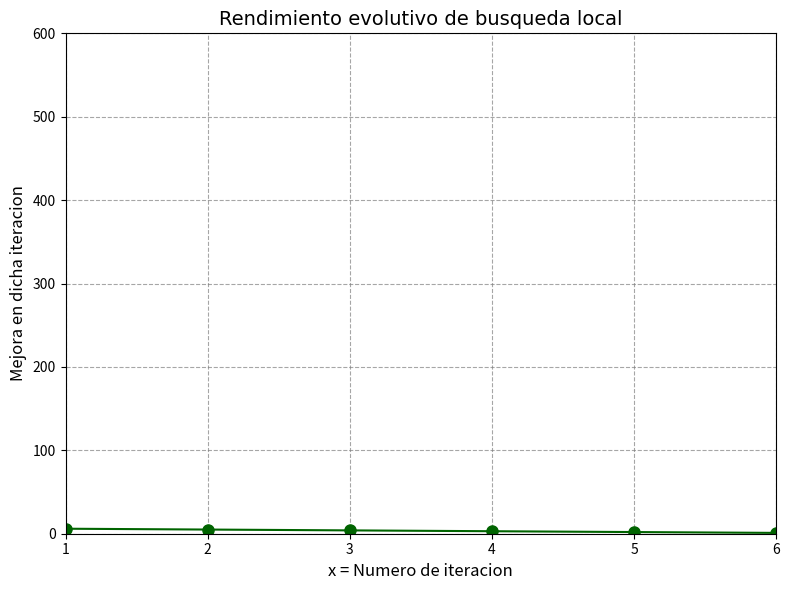

What is the sum of all values?

21